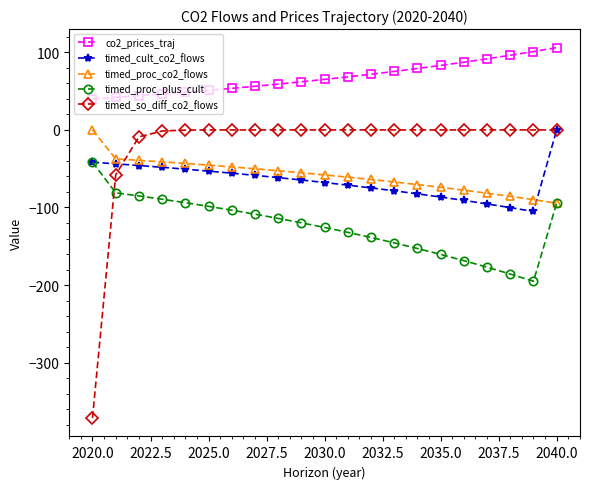

What is the minimum value for timed_proc_plus_cult?

-195.1